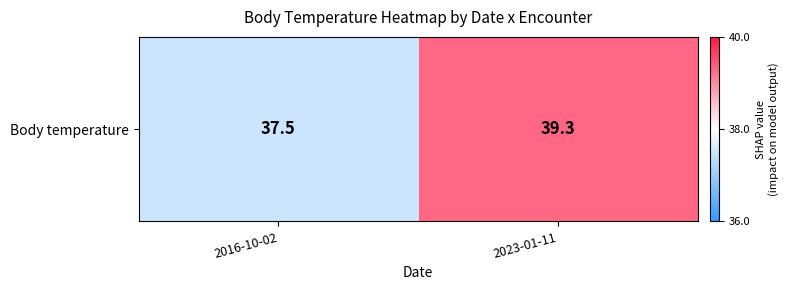

What is the change in value from 2016-10-02 to 2023-01-11?

+1.8